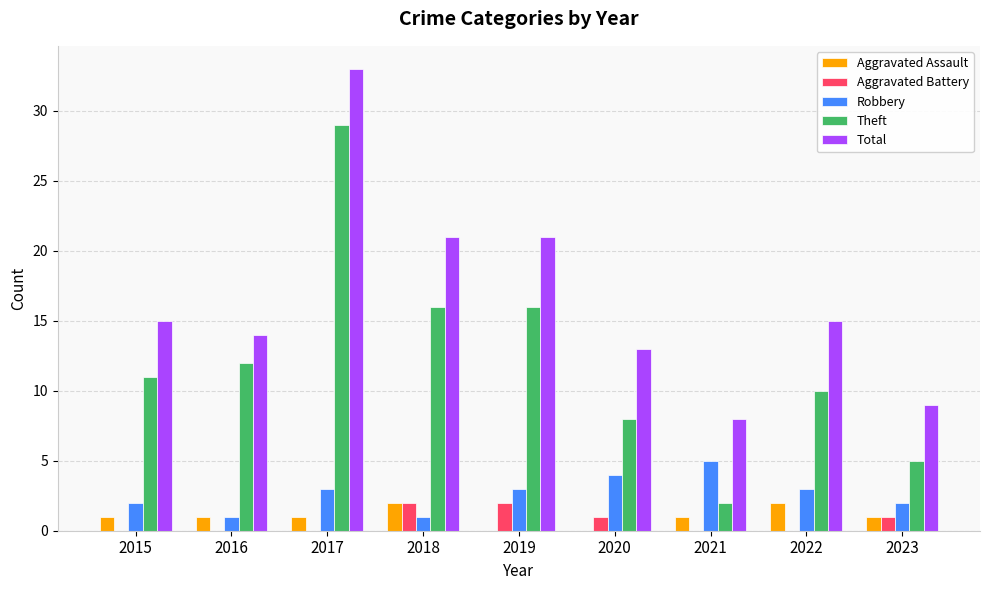

Reading left to right, list all the values displayed in this chart.

Aggravated Assault: 2015=1	2016=1	2017=1	2018=2	2019=0	2020=0	2021=1	2022=2	2023=1
Aggravated Battery: 2015=0	2016=0	2017=0	2018=2	2019=2	2020=1	2021=0	2022=0	2023=1
Robbery: 2015=2	2016=1	2017=3	2018=1	2019=3	2020=4	2021=5	2022=3	2023=2
Theft: 2015=11	2016=12	2017=29	2018=16	2019=16	2020=8	2021=2	2022=10	2023=5
Total: 2015=15	2016=14	2017=33	2018=21	2019=21	2020=13	2021=8	2022=15	2023=9